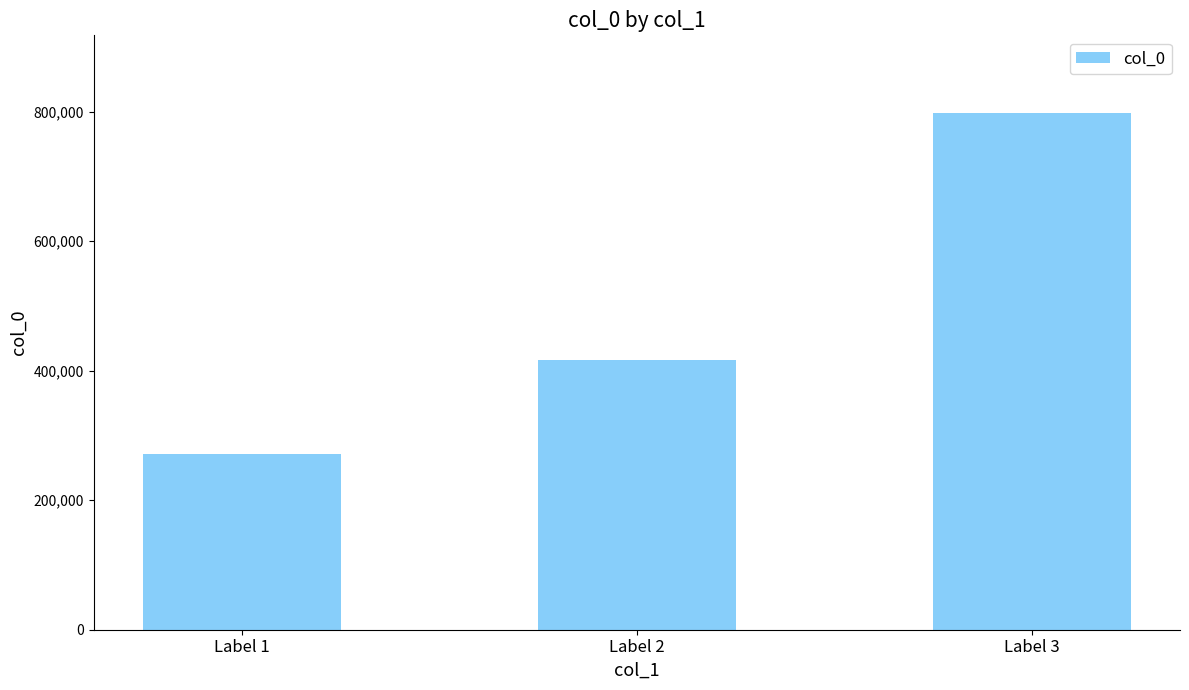

Are the bars horizontal?

No